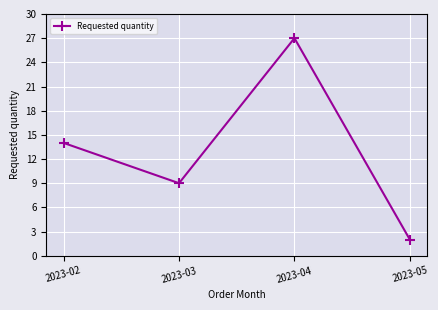

True or false: the data shows 27 at 2023-04.

True